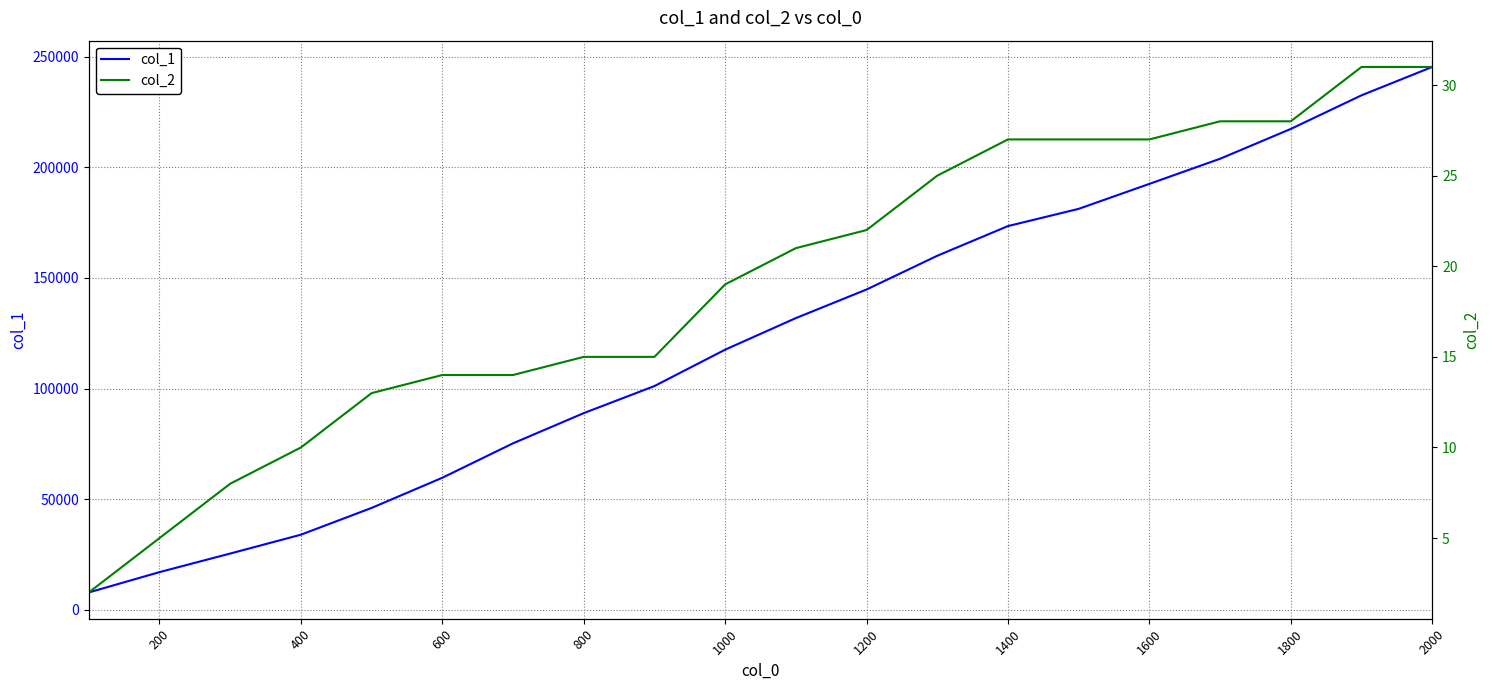

True or false: col_2 and col_1 cross at least once.

False